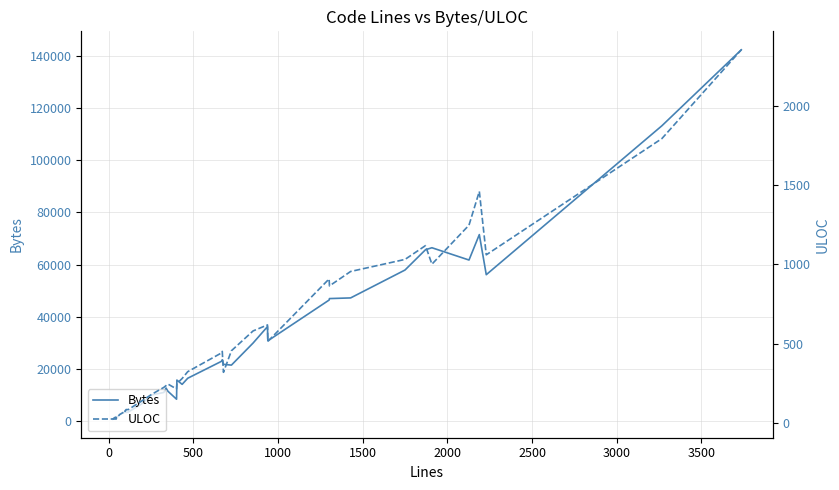

Rank the series by their average value, from highest to lowest.

Bytes, ULOC